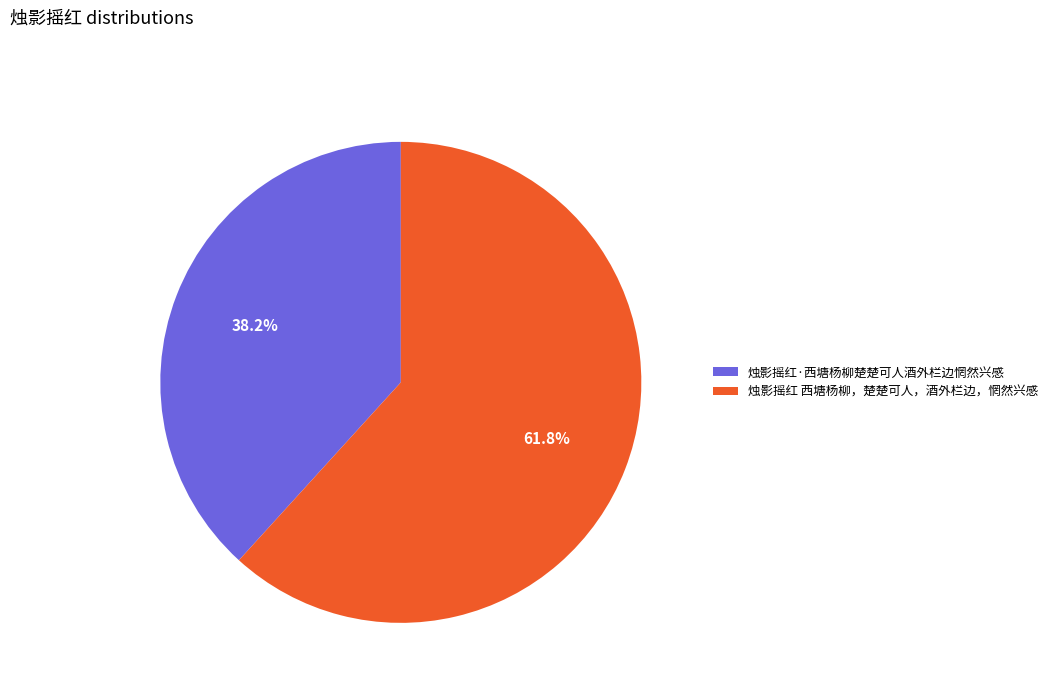

To the nearest percent, what percentage of the pie is 烛影摇红·西塘杨柳楚楚可人酒外栏边惘然兴感?

38%